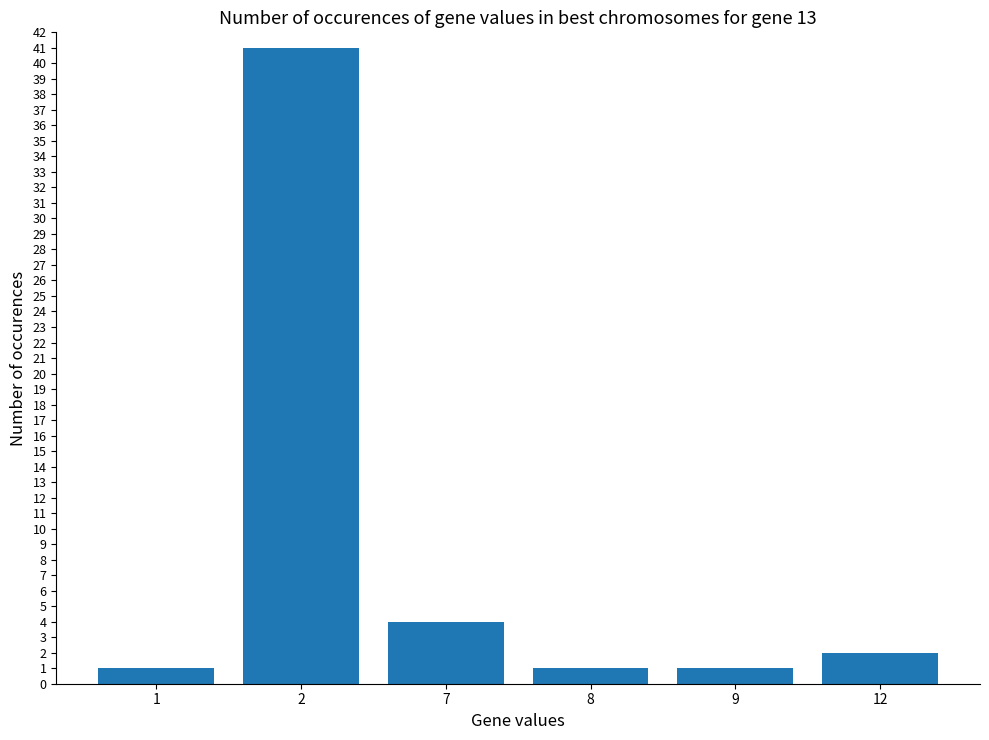

What is the value of the 5th bar from the left?

1